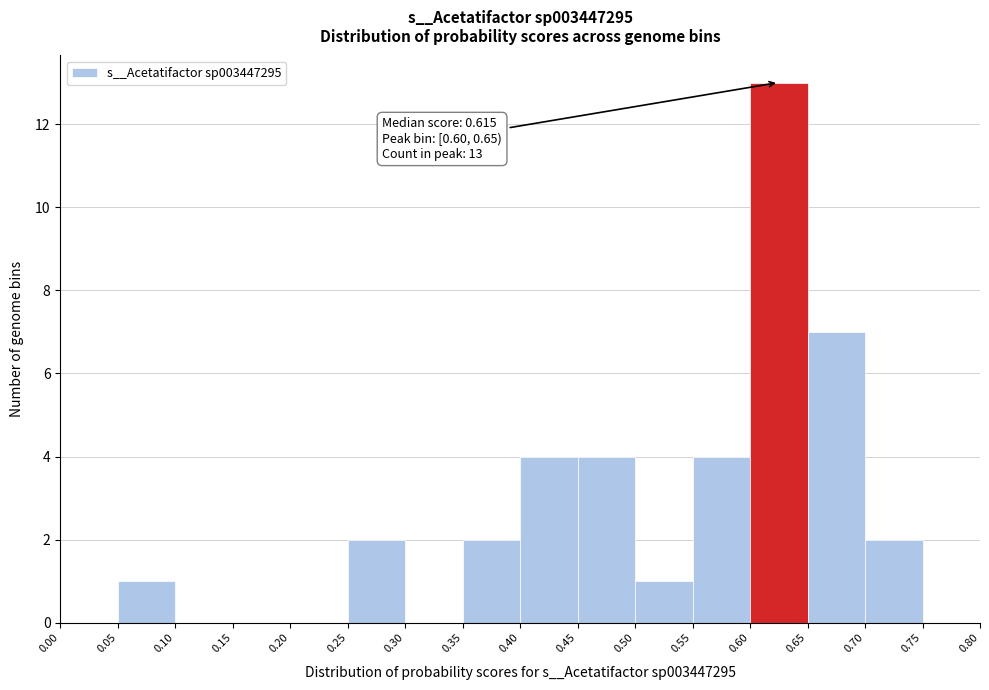

Over which range of the x-axis is the bar tallest?

0.60 to 0.65